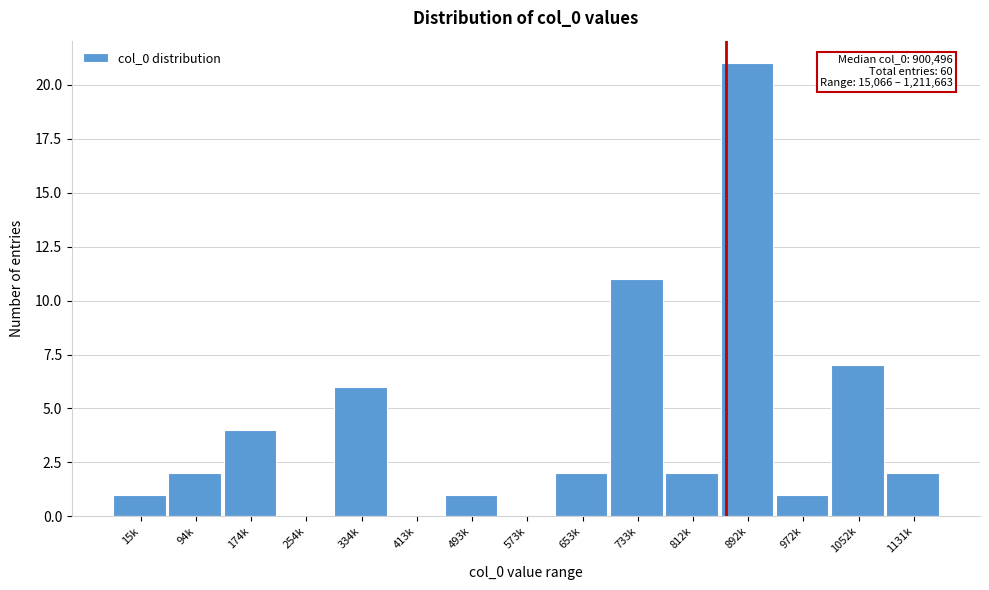

Reading left to right, what are all the values shown in this chart?

15k=1	94k=2	174k=4	254k=0	334k=6	413k=0	493k=1	573k=0	653k=2	733k=11	812k=2	892k=21	972k=1	1052k=7	1131k=2